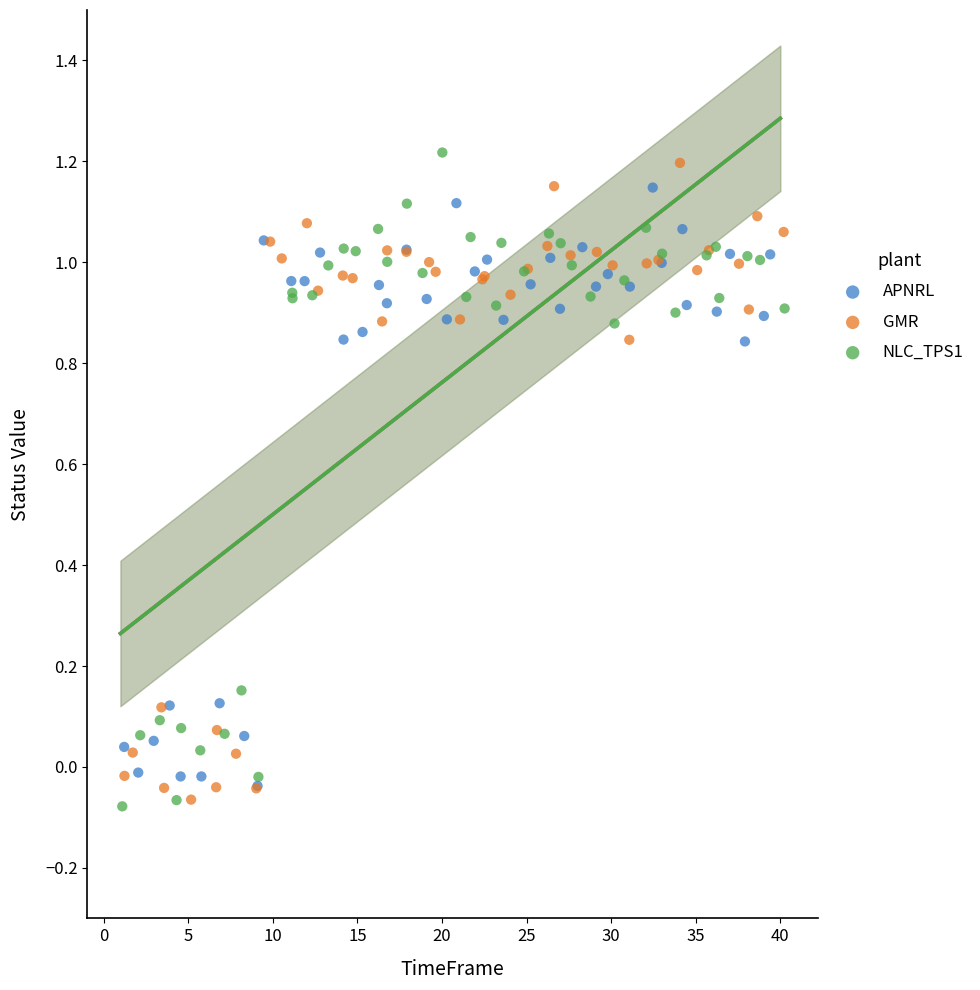

Which series has the widest spread of Y values?

NLC_TPS1